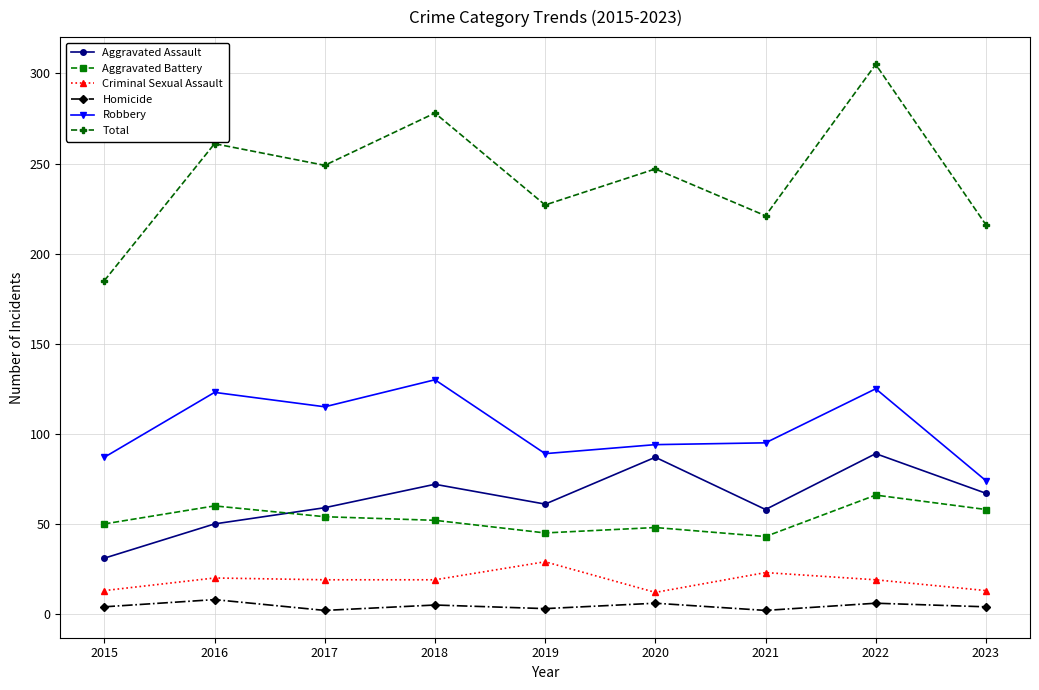

The value of Aggravated Assault at 2017 is 30. True or false?

False